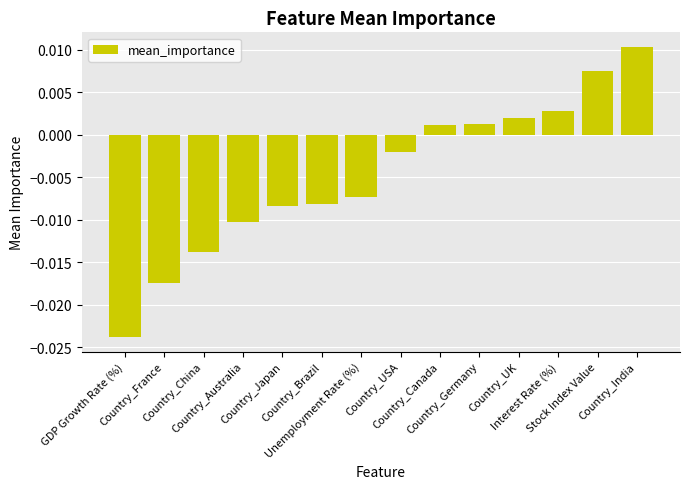

What is the label of the 12th bar from the left?

Interest Rate (%)